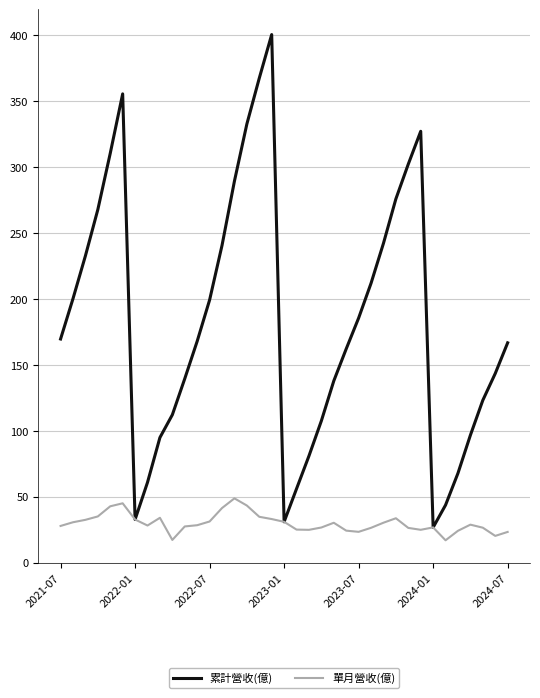

Which series has the largest range (max minus min)?

累計營收(億)